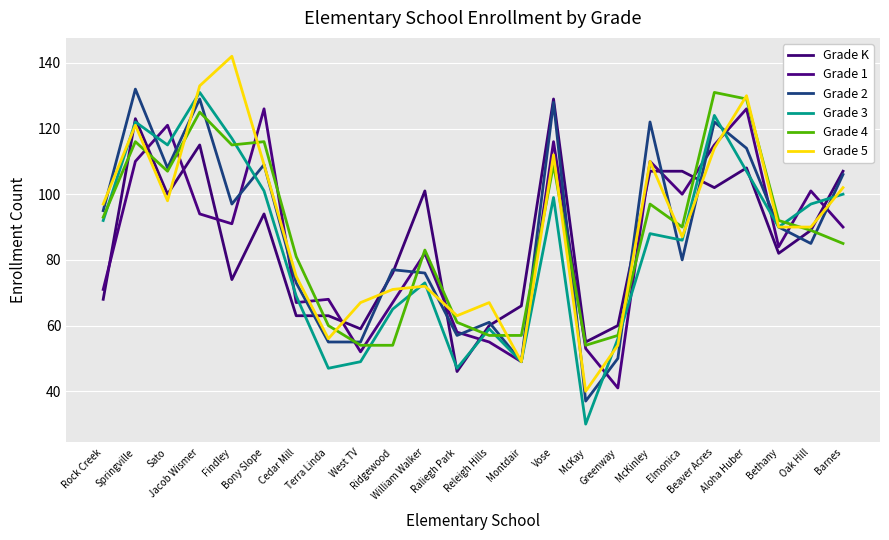

Does the chart have visible grid lines?

Yes